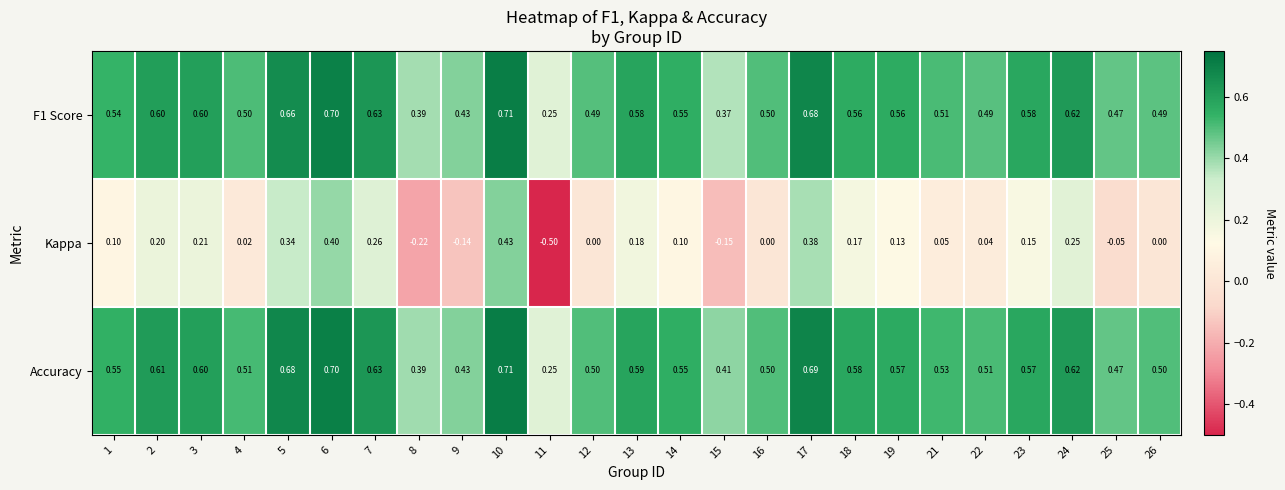

Which series has the largest total across all categories?

Accuracy